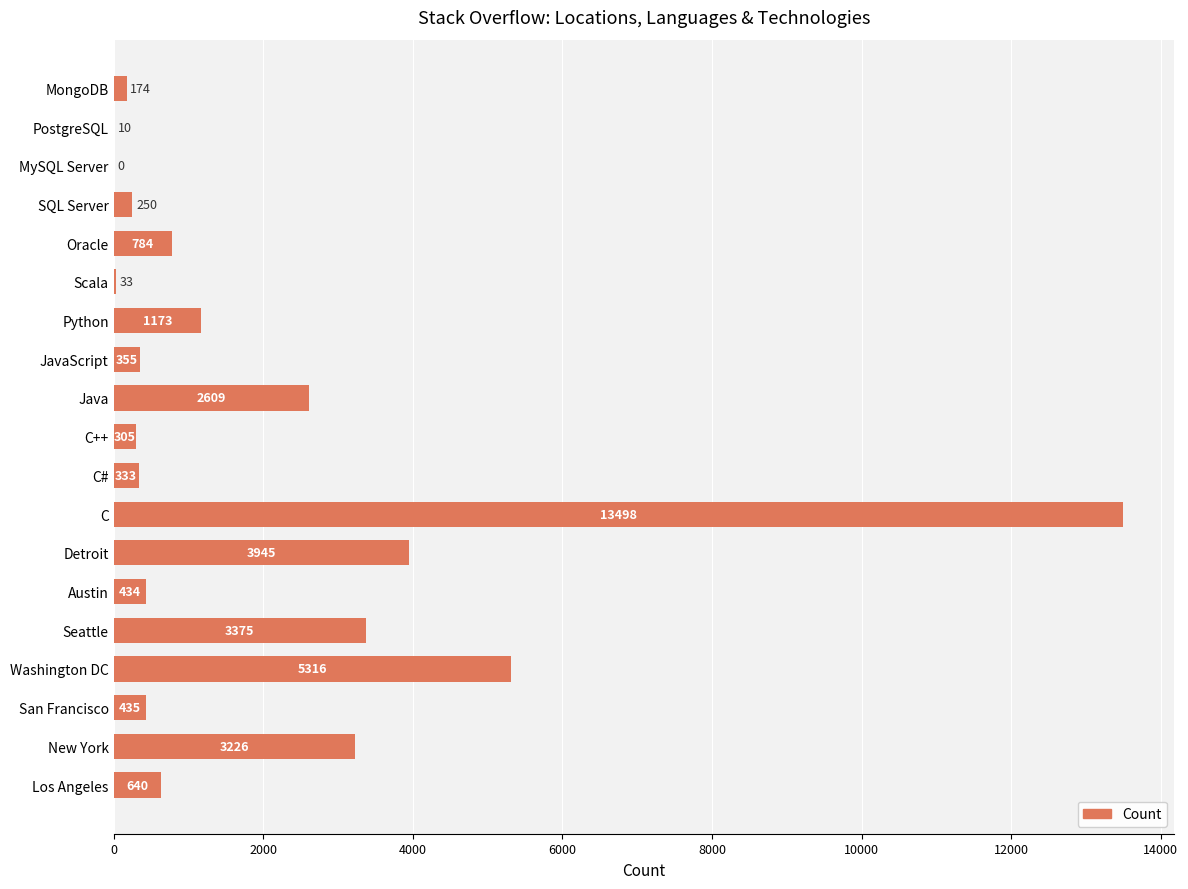

Which has a higher value, MongoDB or Los Angeles?

Los Angeles